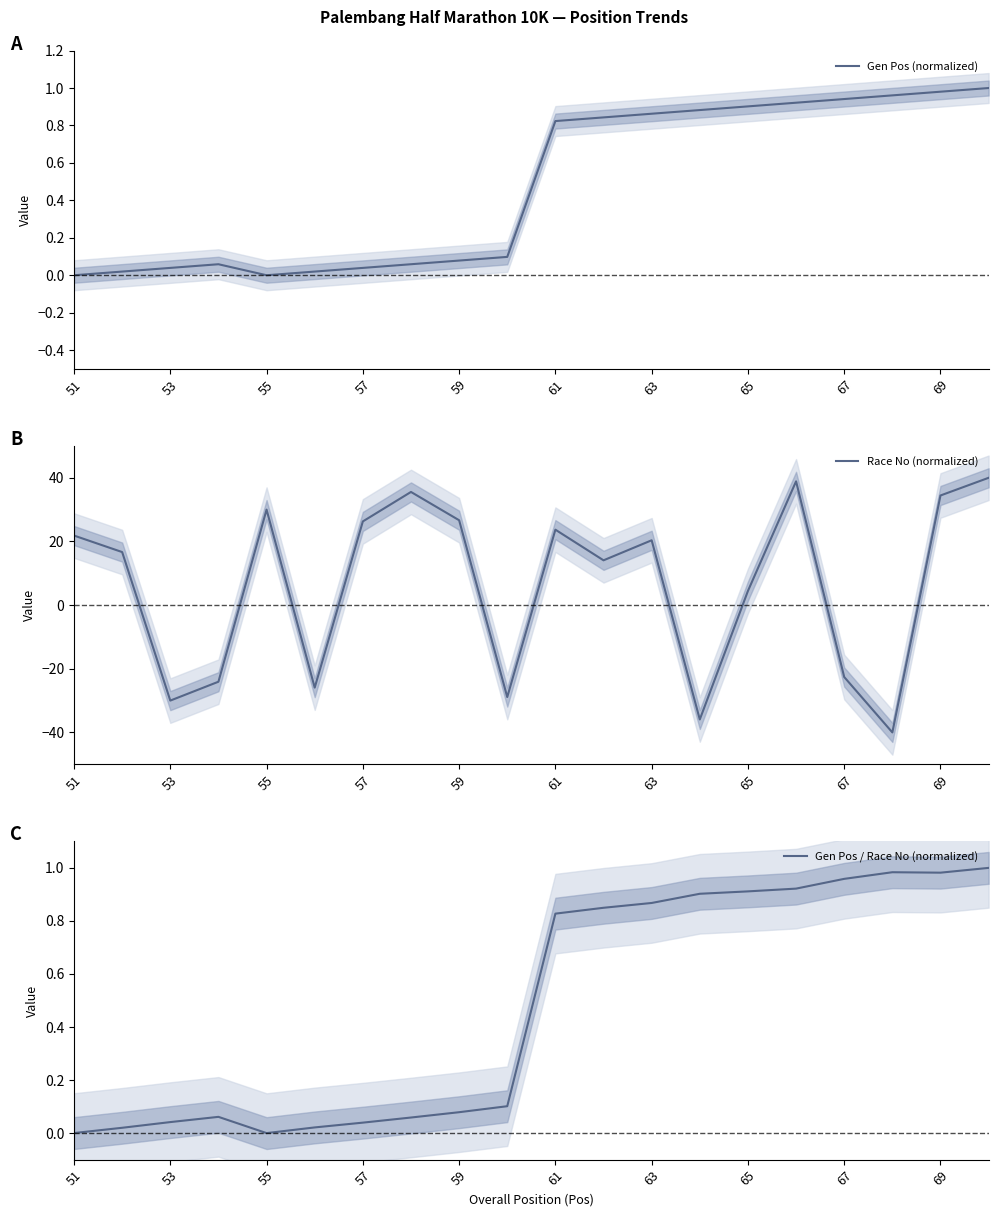

Reading left to right, list all the values displayed in this chart.

Gen Pos (normalized): 0.0	0.0	0.0	0.1	0.0	0.0	0.0	0.1	0.1	0.1	0.8	0.8	0.9	0.9	0.9	0.9	0.9	1.0	1.0	1.0
Race No (normalized): 21.9	16.7	-30.0	-24.1	30.0	-25.9	26.3	35.6	26.7	-28.9	23.7	14.1	20.4	-35.9	4.4	38.9	-22.6	-40.0	34.4	40.0
Gen Pos / Race No (normalized): 0.0	0.0	0.0	0.1	0.0	0.0	0.0	0.1	0.1	0.1	0.8	0.8	0.9	0.9	0.9	0.9	1.0	1.0	1.0	1.0